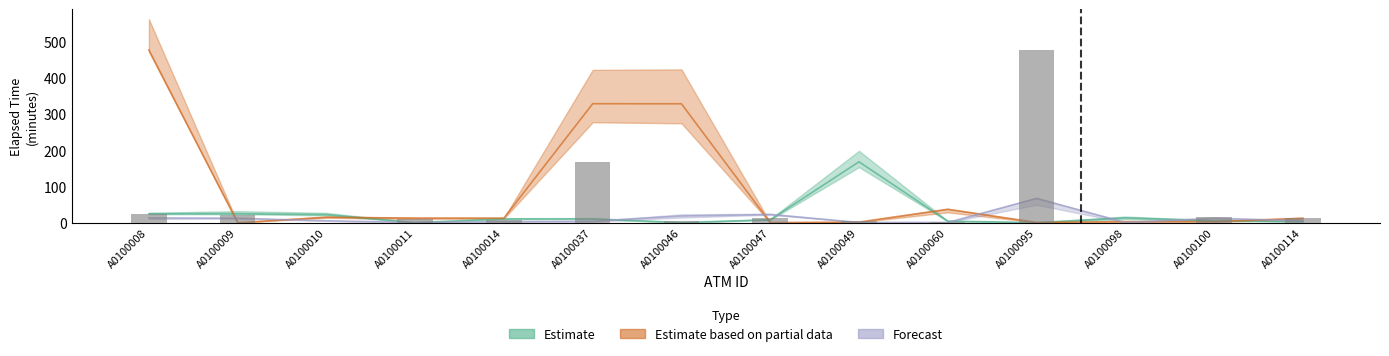

Reading left to right, extract all data points from this chart.

A0100008=24.8	A0100009=22.2	A0100010=0.2	A0100011=10.8	A0100014=8.0	A0100037=167.8	A0100046=4.2	A0100047=13.2	A0100049=5.2	A0100060=3.2	A0100095=476.0	A0100098=0.0	A0100100=14.8	A0100114=12.8